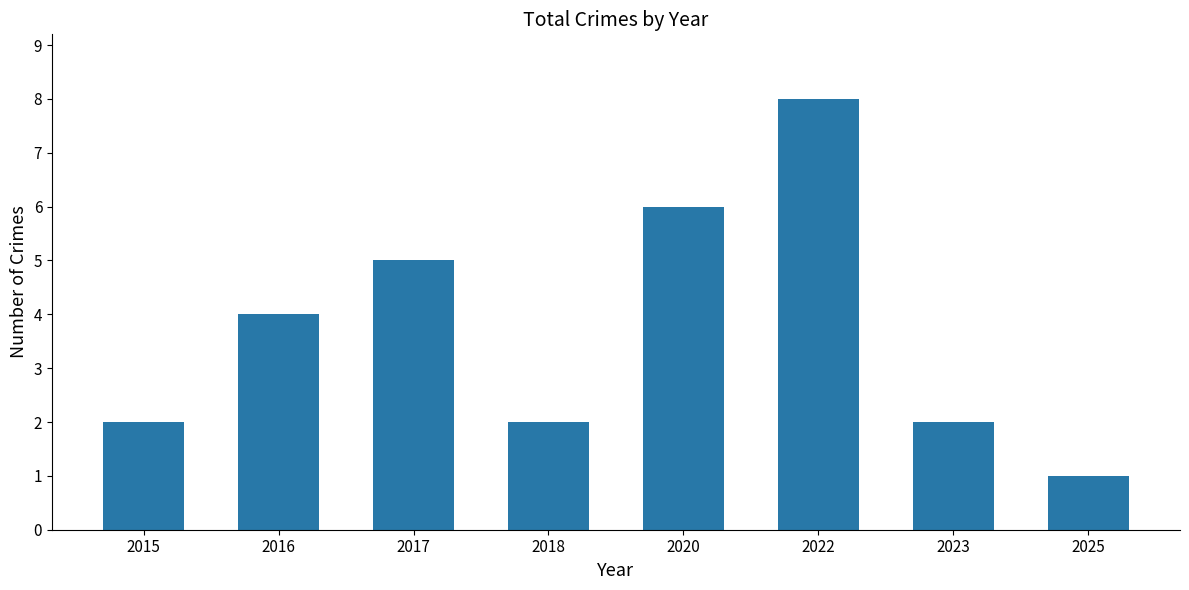

What is the value of the 8th bar from the left?

1